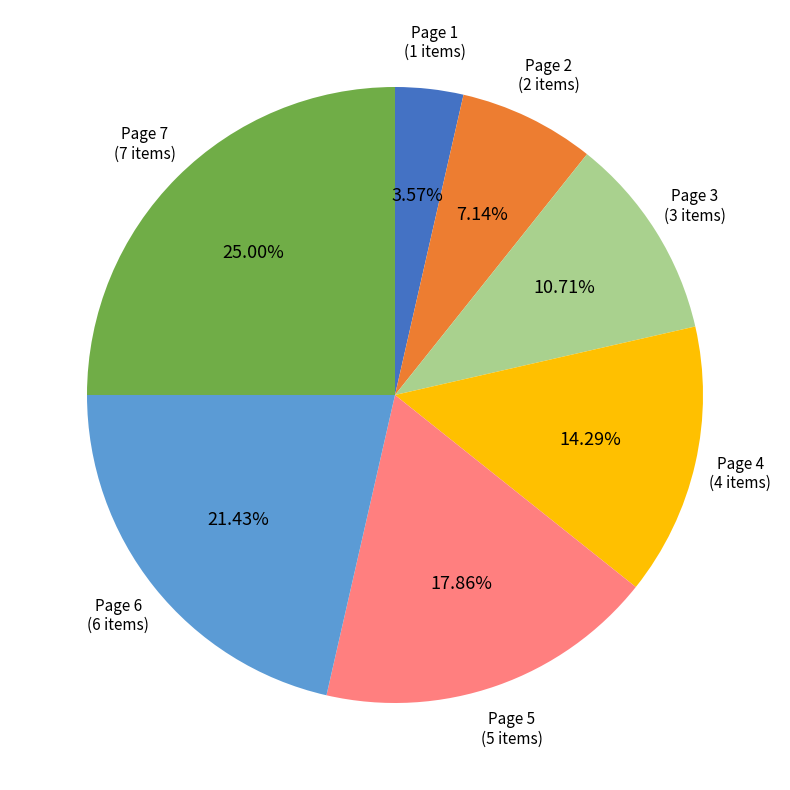

Does any single category account for the majority?

No